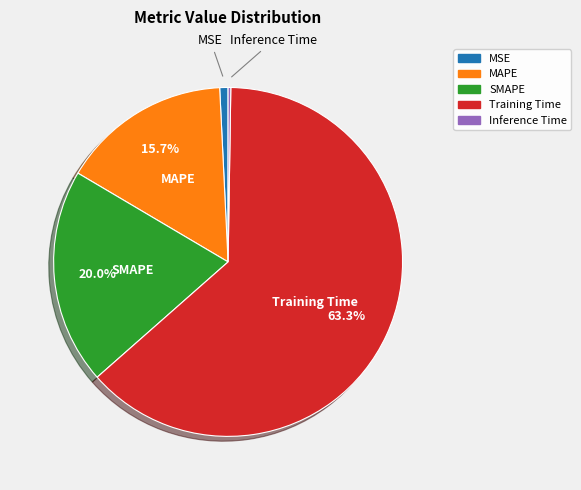

The MAPE slice represents 6% of the pie. True or false?

False